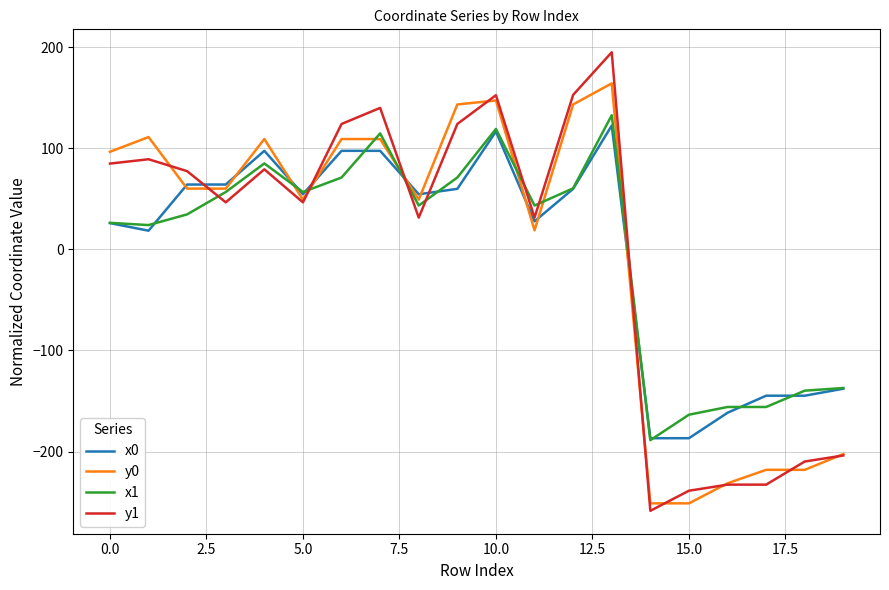

Which series has the largest range (max minus min)?

y1